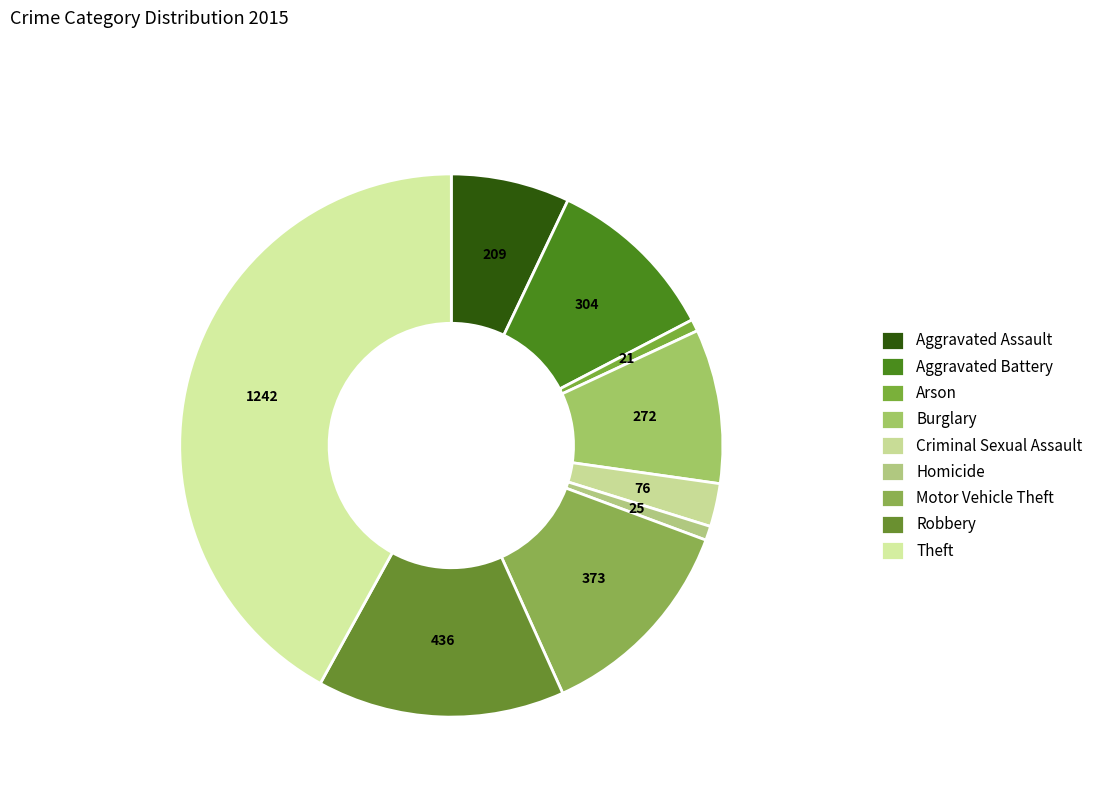

Is it true that Aggravated Battery is 10% of the pie?

True